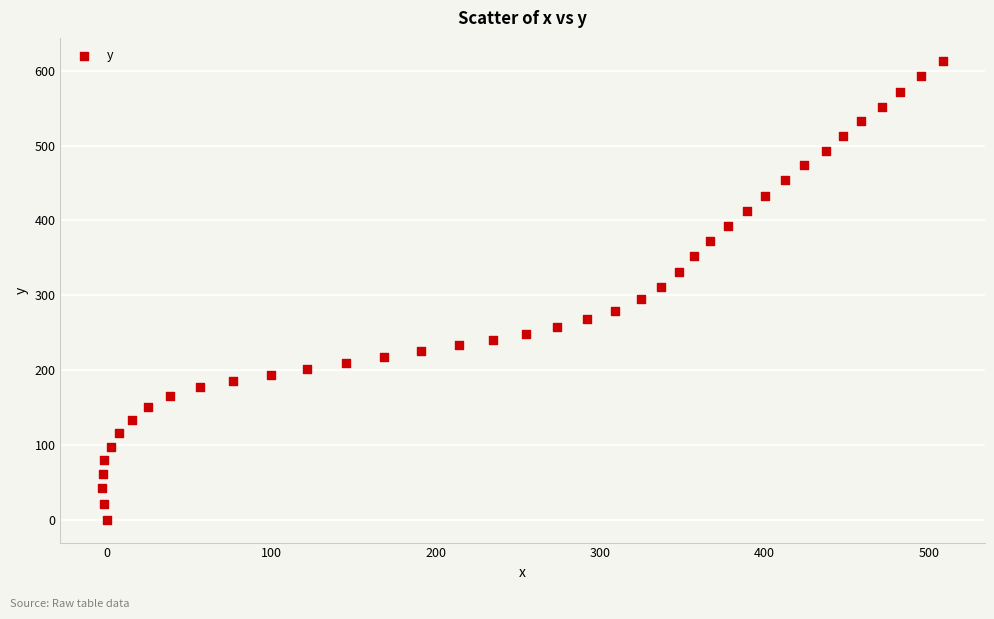

What is the range of X values (max minus min)?

511.2